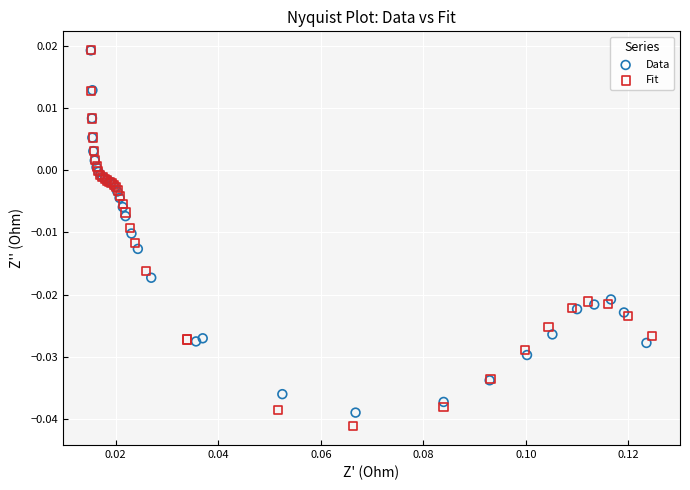

What are all the series names shown in the legend?

Data, Fit